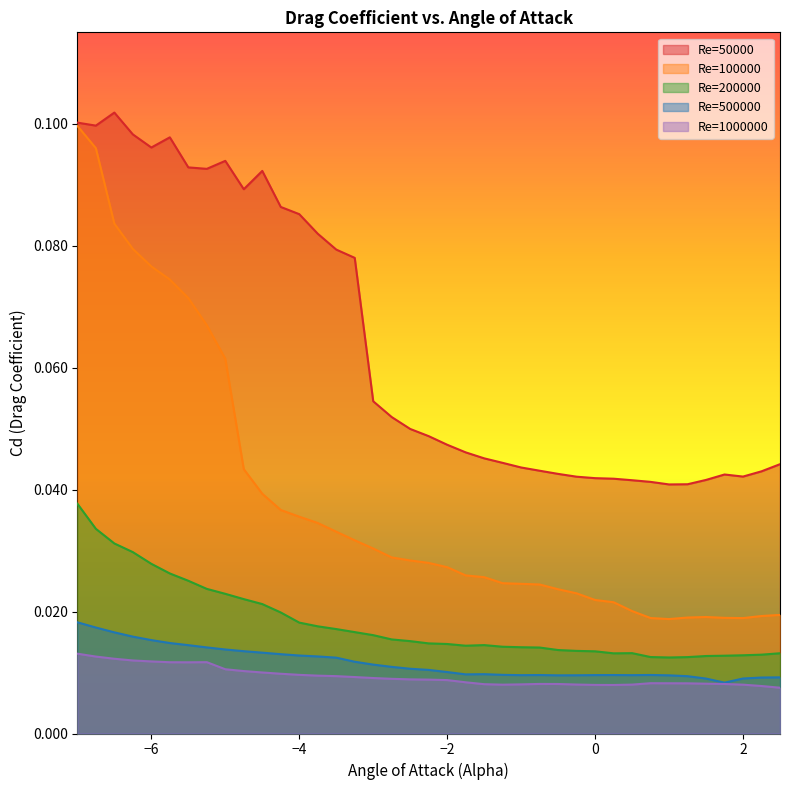

What are all the series names shown in the legend?

Re=50000, Re=100000, Re=200000, Re=500000, Re=1000000